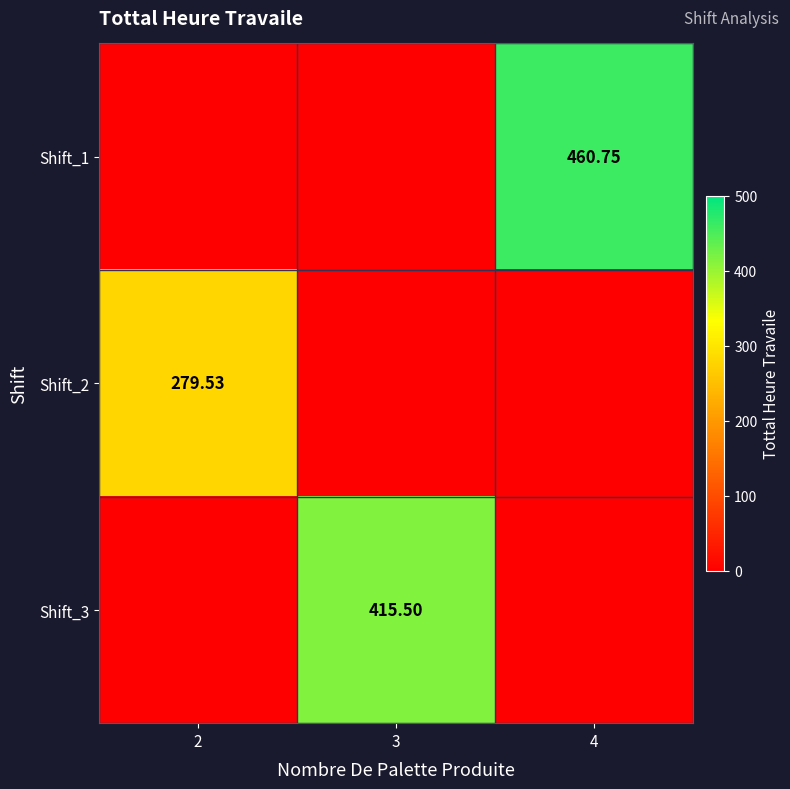

At 2, list the series in order from largest to smallest.

Shift_2, Shift_1, Shift_3